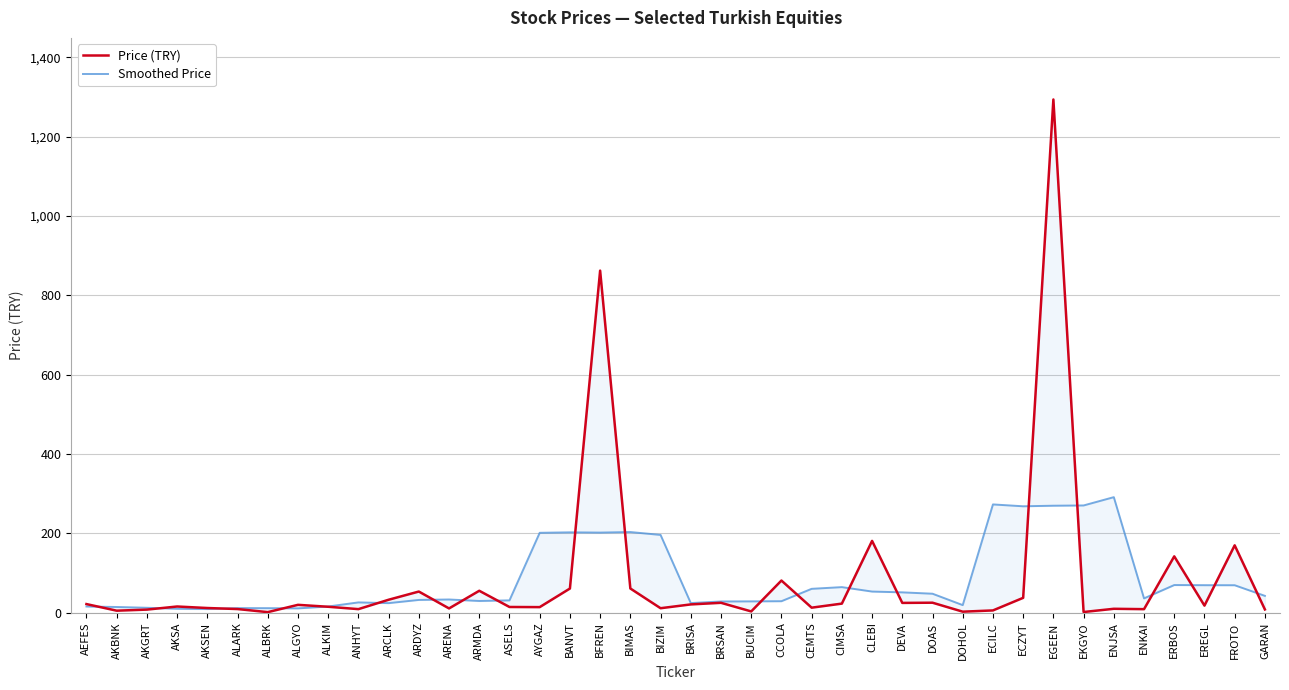

What position from the right is ALKIM?

32